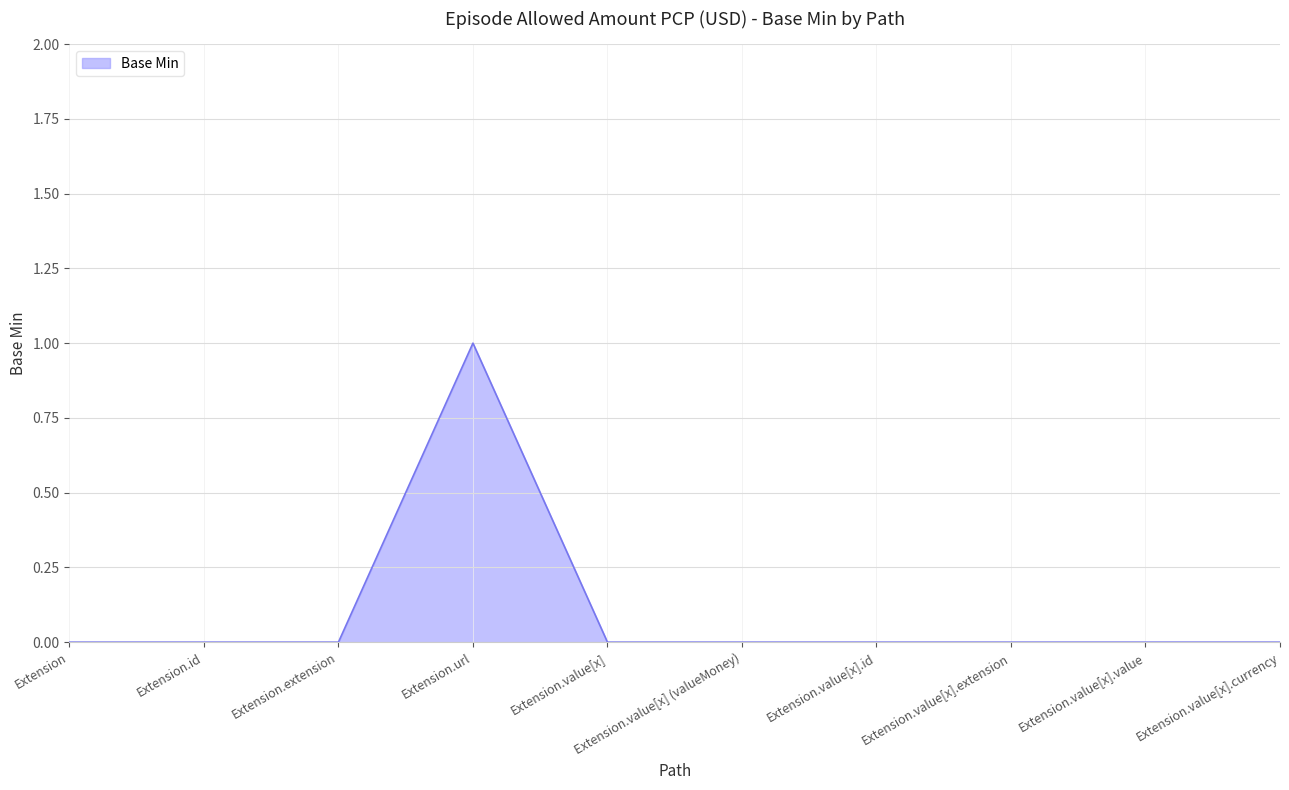

The value at Extension.value[x] (valueMoney) is 1. True or false?

False